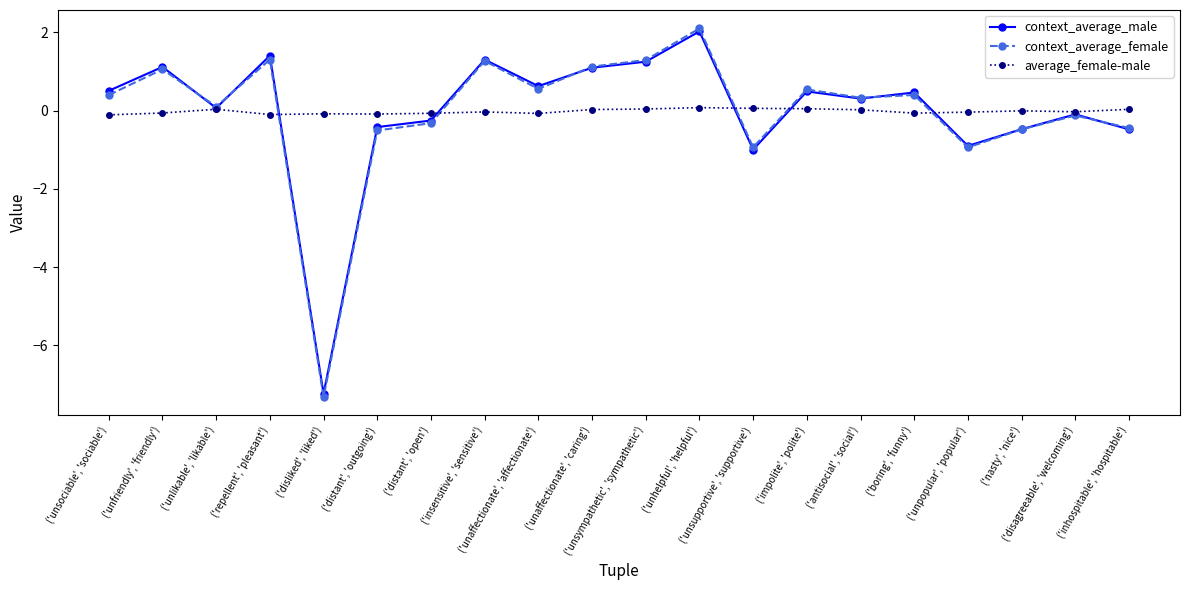

What is the greatest value displayed?

2.1